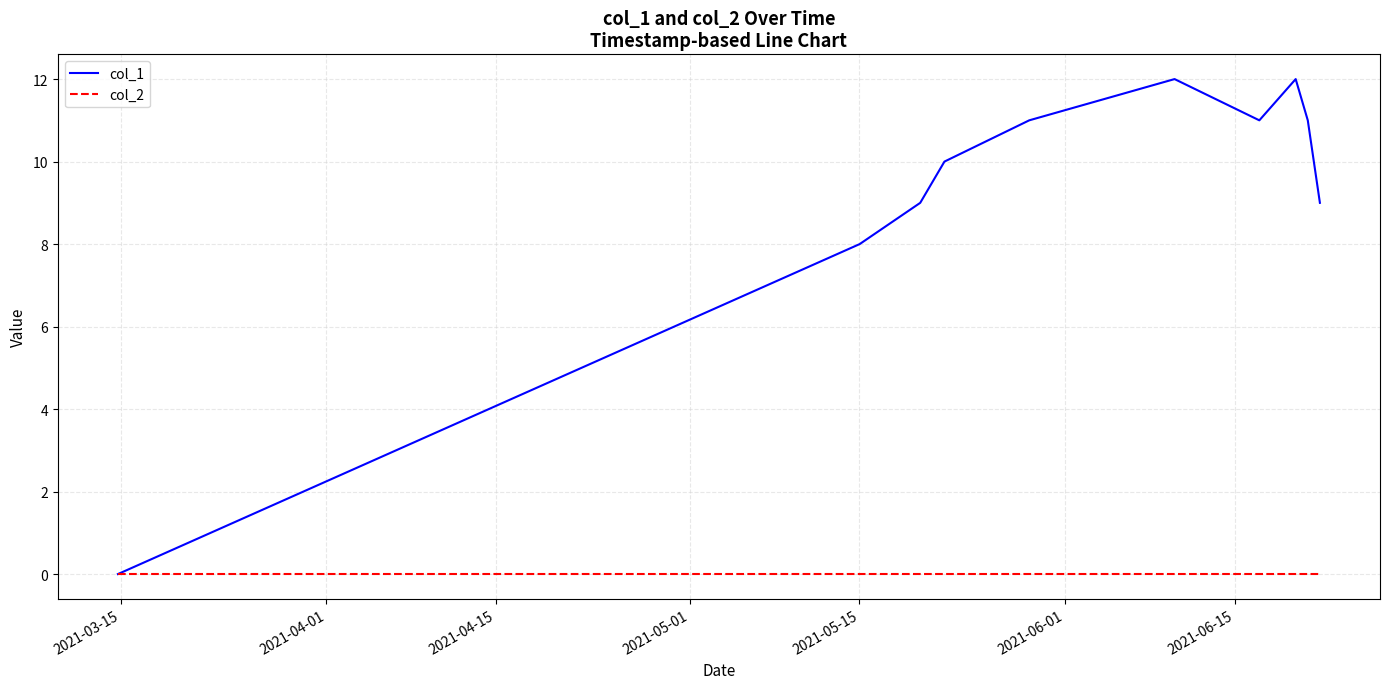

How many categories are shown in the chart?

10